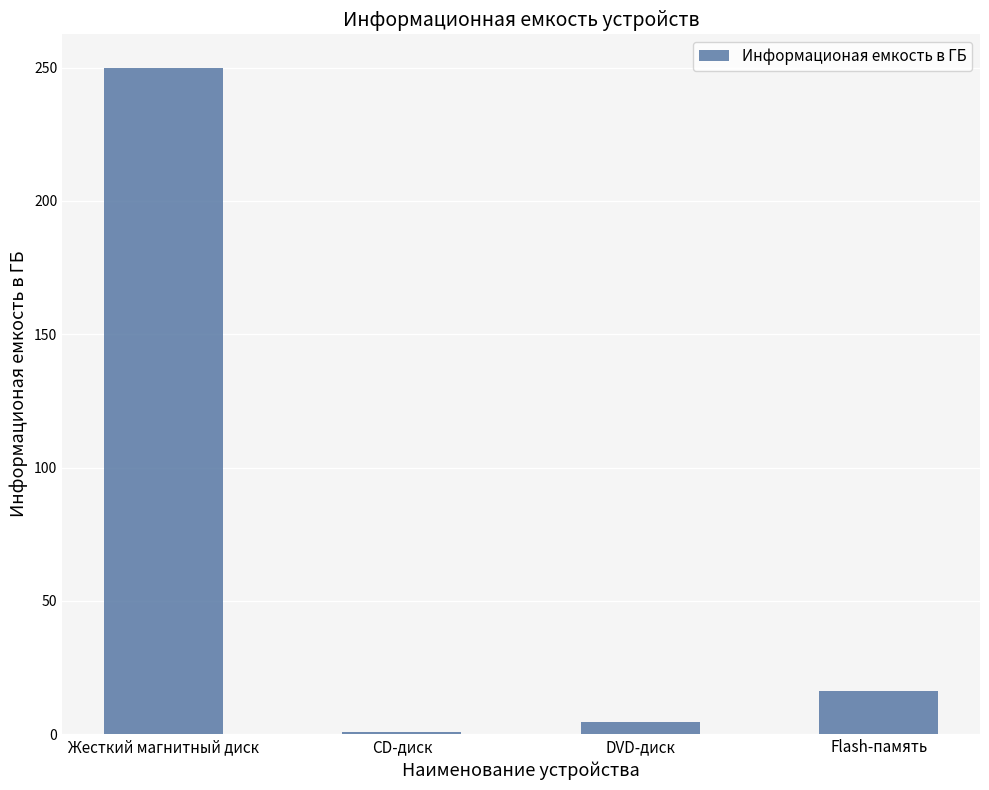

What is the maximum value shown in the chart?

250.0